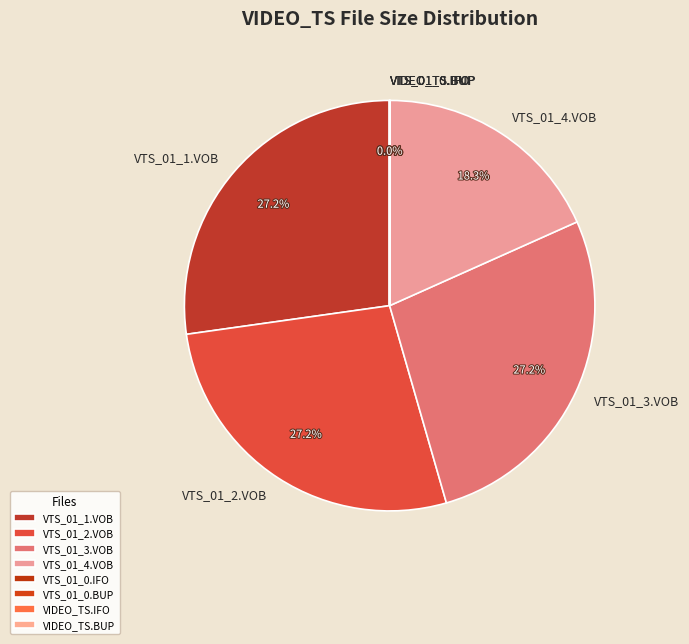

Is there a majority slice in this chart?

No